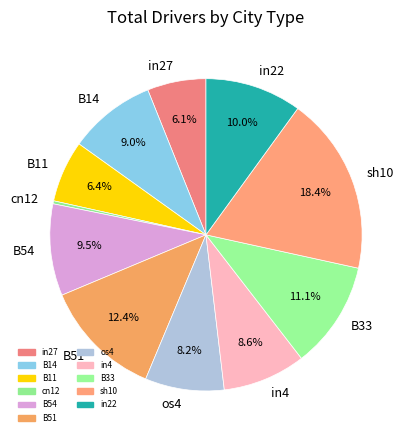

The cn12 slice represents 0% of the pie. True or false?

True